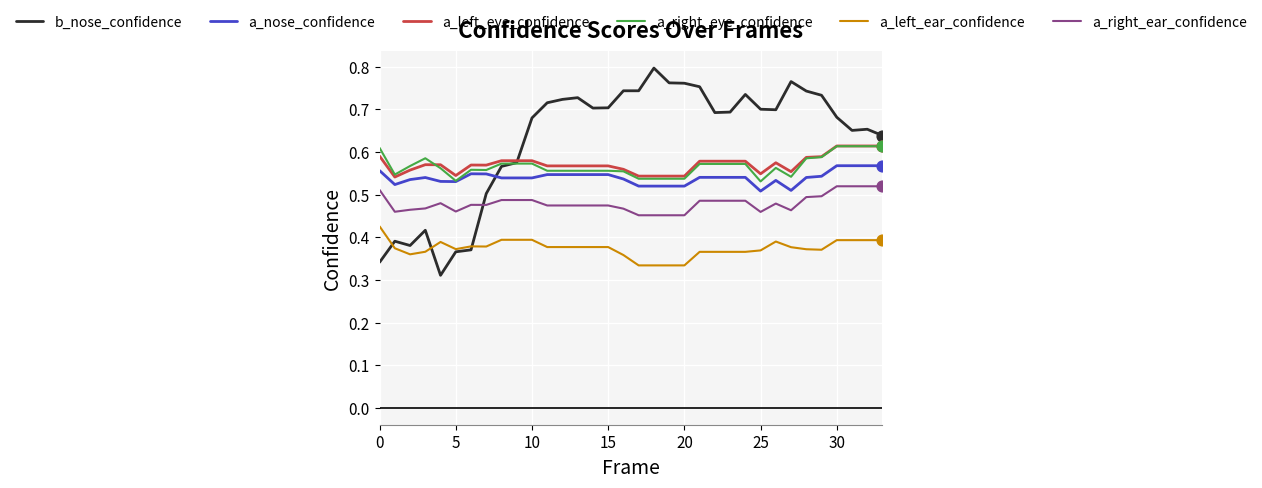

What are all the series names shown in the legend?

b_nose_confidence, a_nose_confidence, a_left_eye_confidence, a_right_eye_confidence, a_left_ear_confidence, a_right_ear_confidence